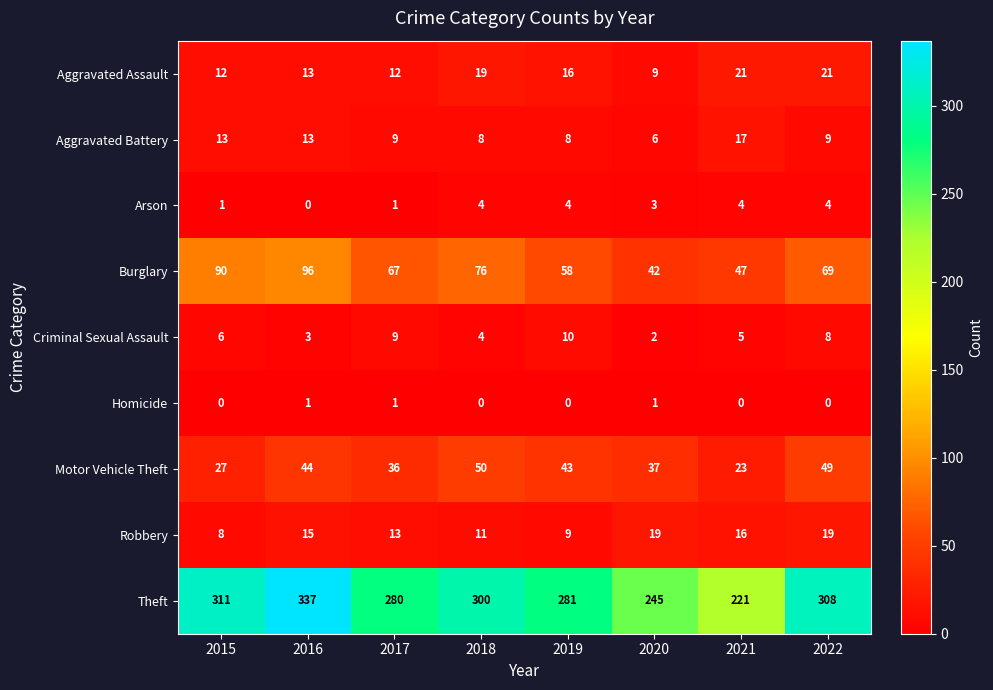

What is the difference between the maximum and second lowest values in the Theft series?

92